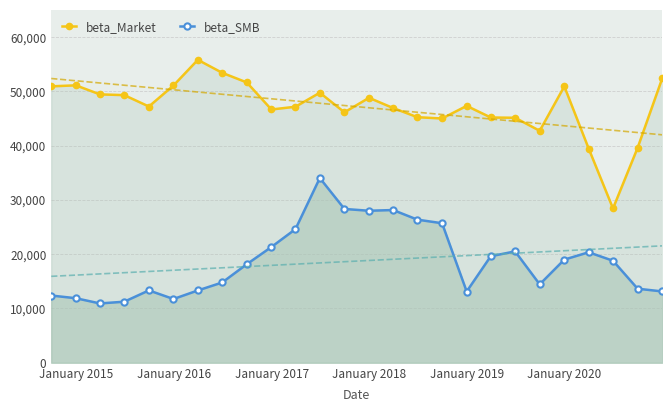

Rank the series by their average value, from highest to lowest.

beta_Market, beta_SMB